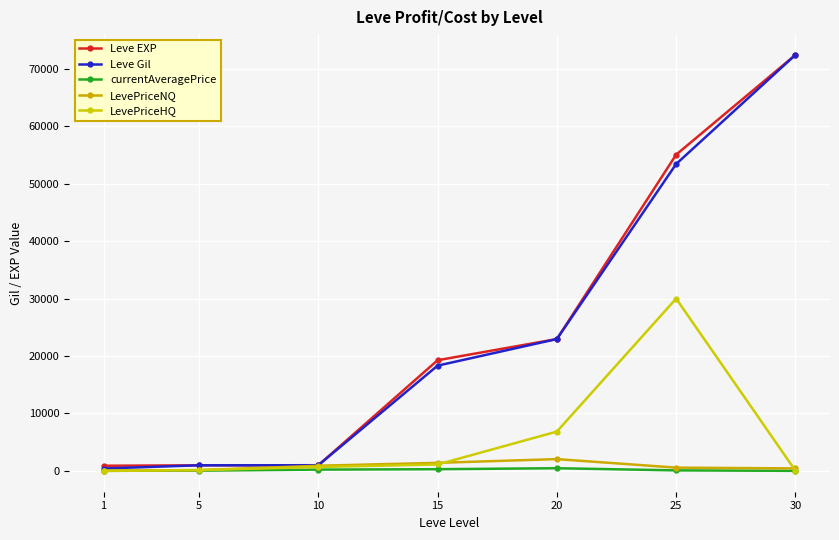

At which category is the sum across all series the highest?

30